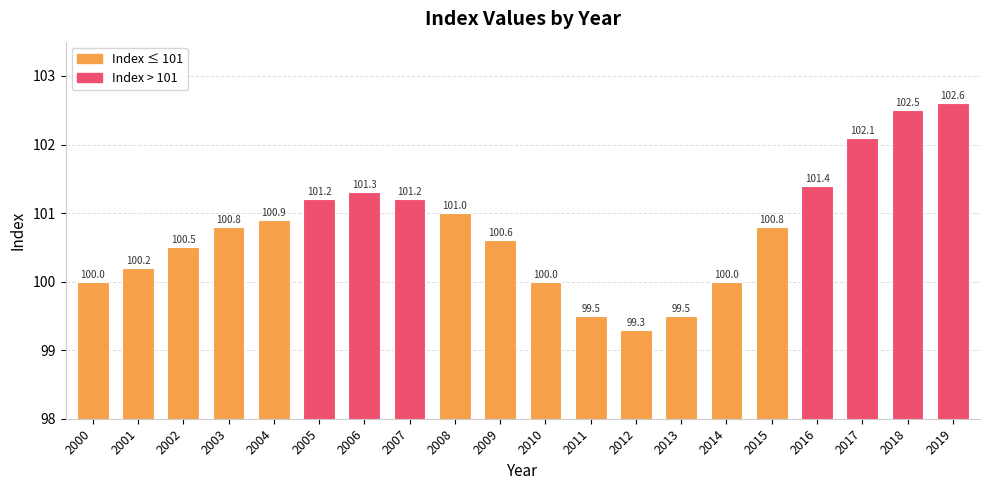

True or false: the data shows 42.0 at 2005.

False